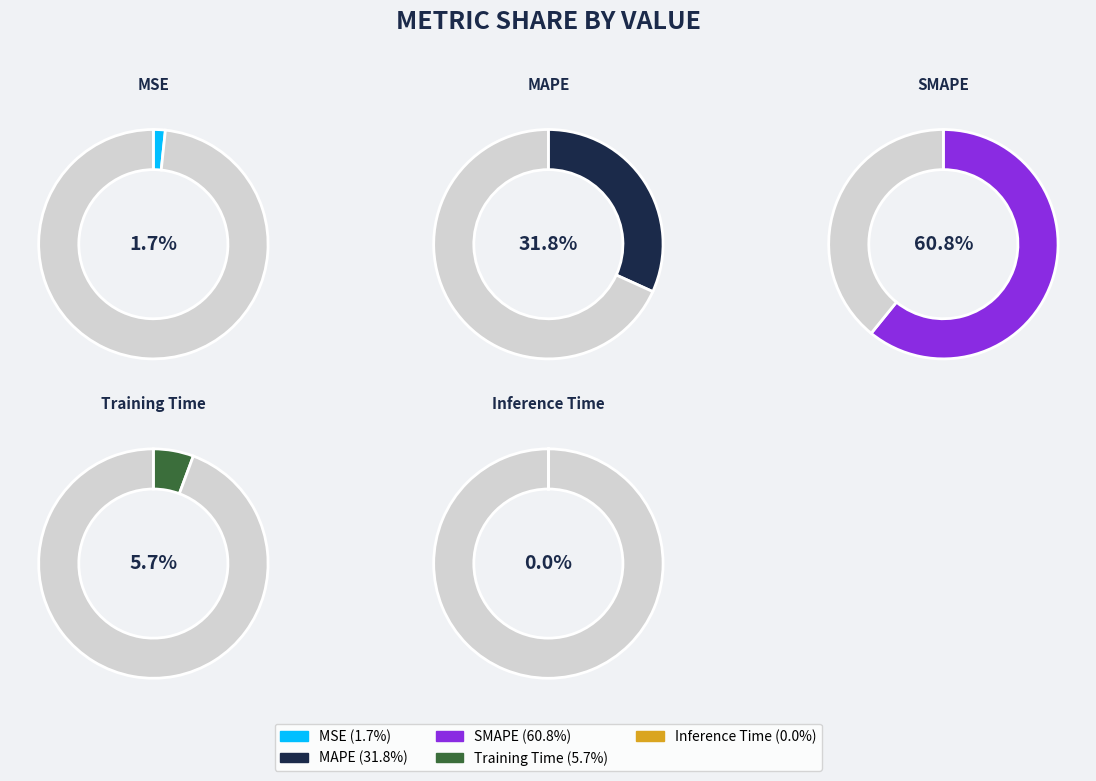

The MAPE slice represents 19% of the pie. True or false?

False